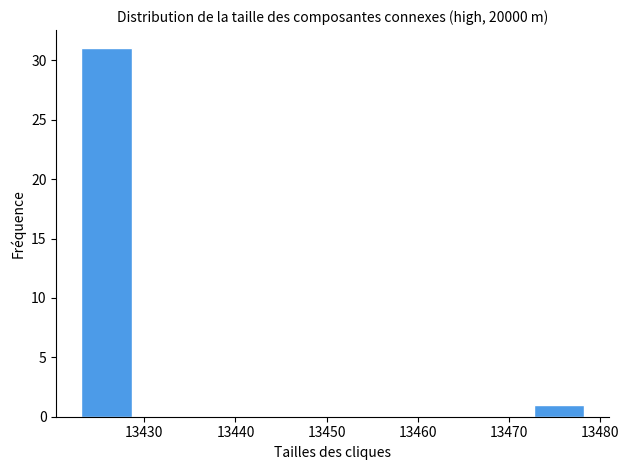

How tall is the bar that spans 13473 to 13478 on the x-axis? Neither the bar edges nor the heights are printed on the chart, so give them approximately, as read against the axes.

1